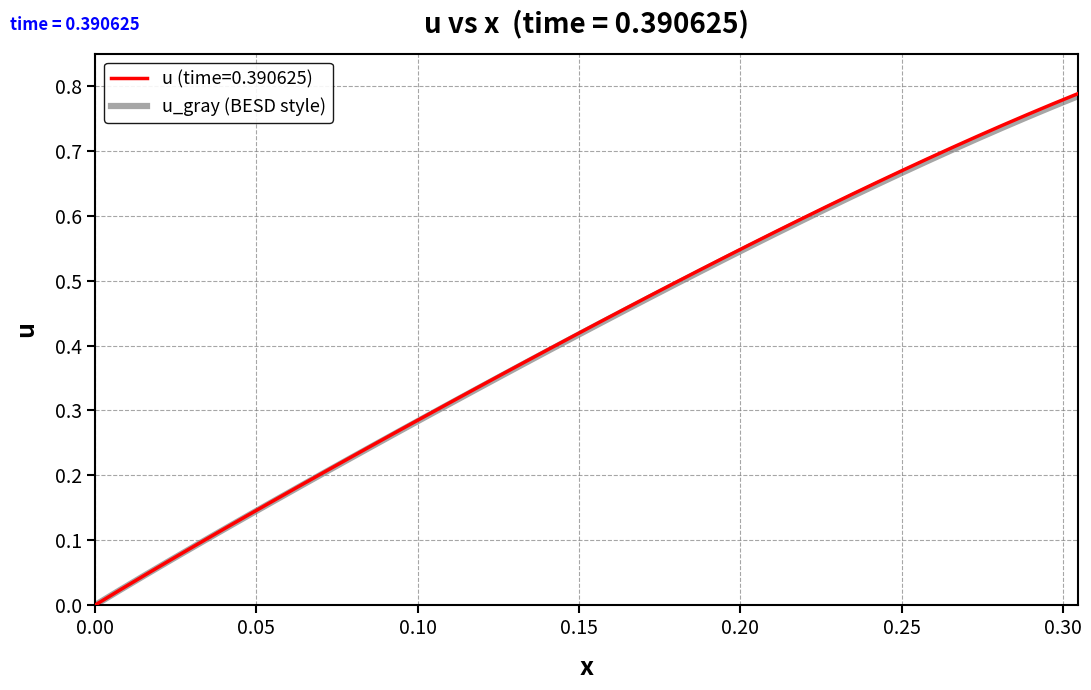

Which series has the widest spread of values?

u (time=0.390625)